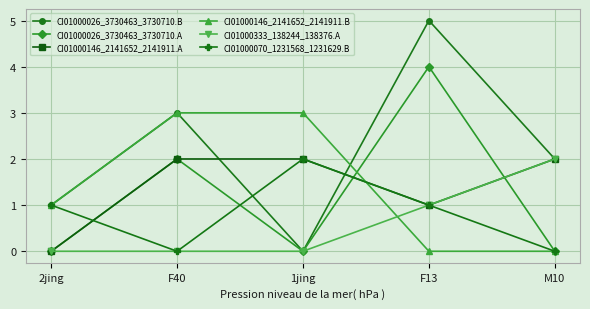

What is the spread (max minus min) of values at 2jing?

1